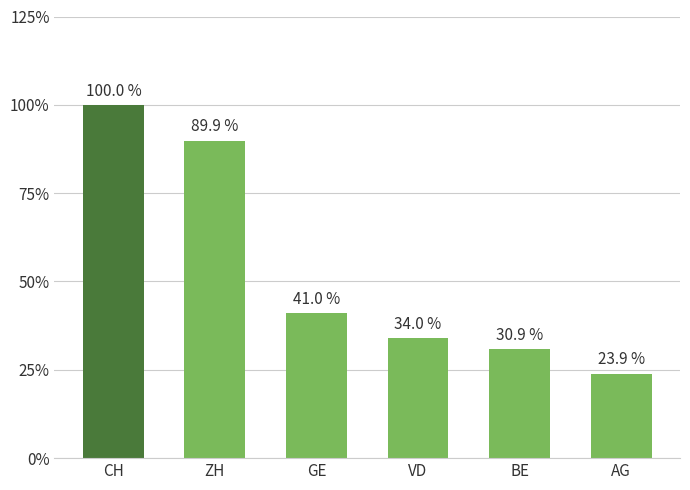

The chart shows a value of 0.1 at AG. True or false?

False